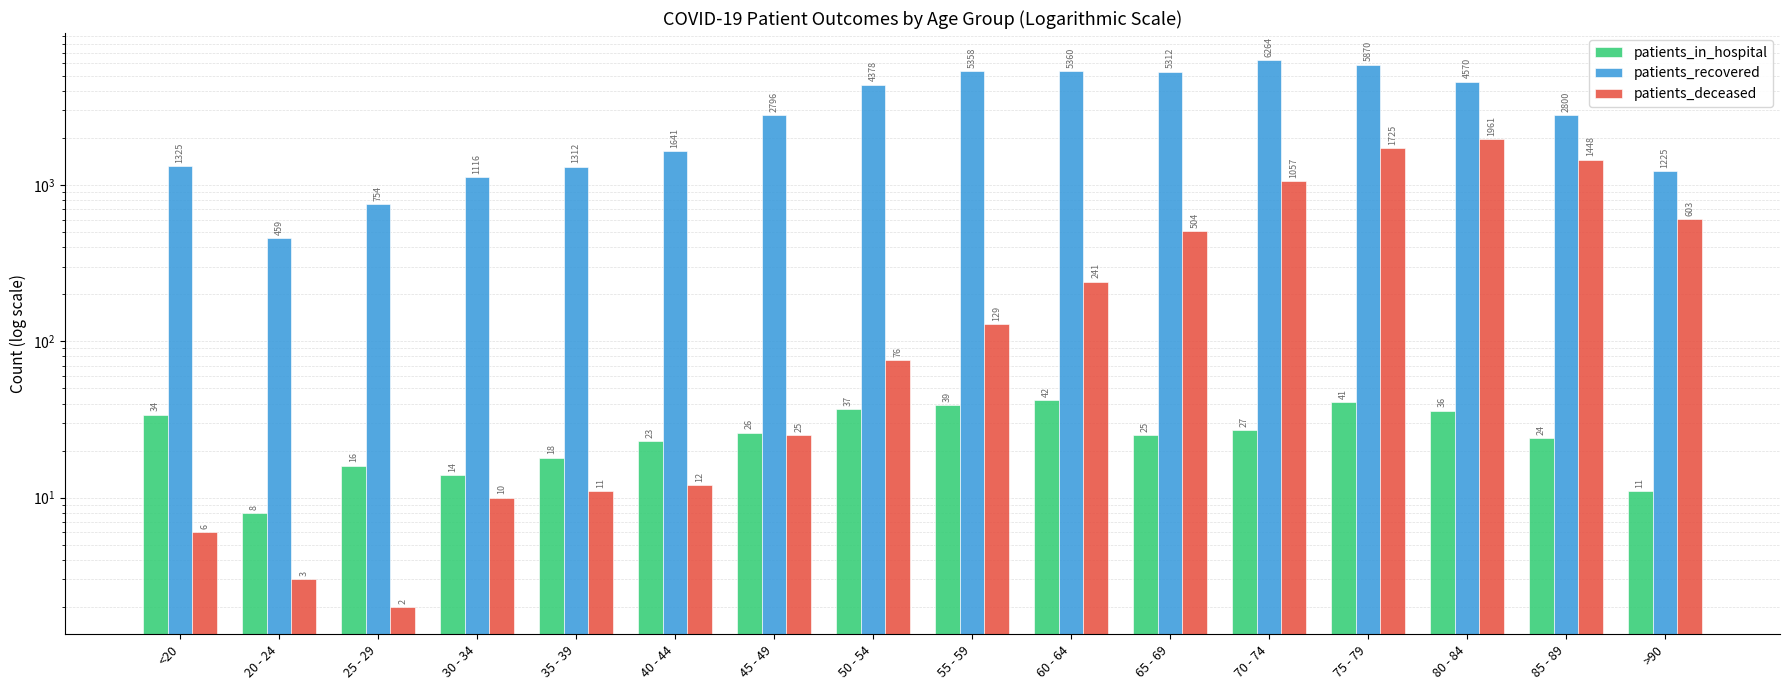

Read the patients_in_hospital value at <20.

34